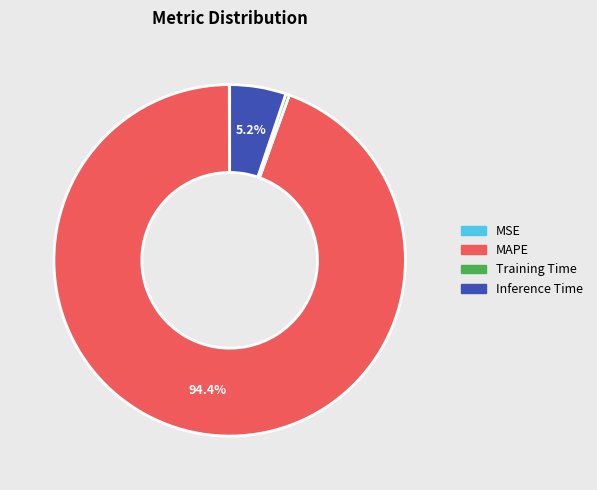

Which has a higher value, Inference Time or Training Time?

Inference Time